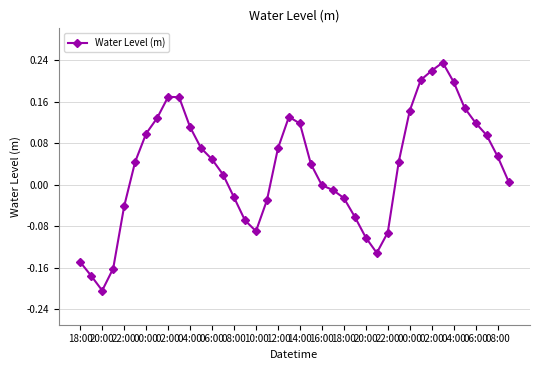

What is the difference between the second highest and minimum values?

0.4